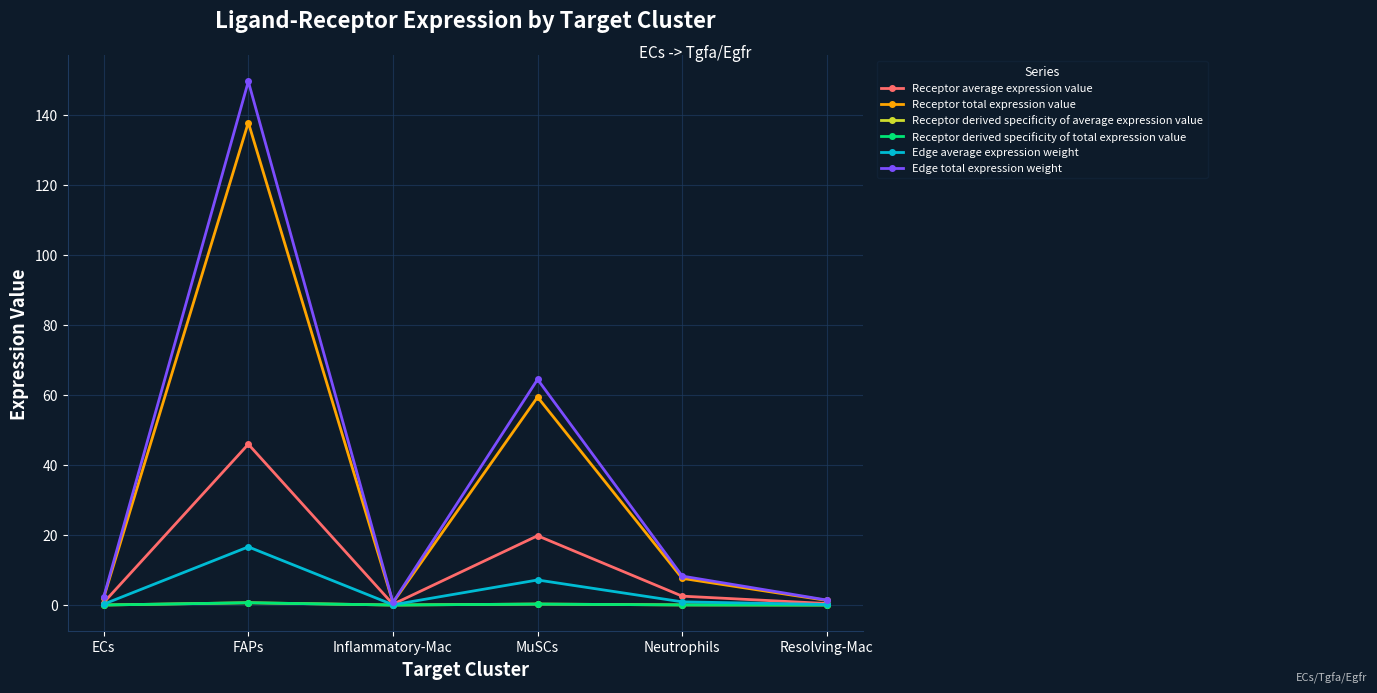

How many lines are shown in the chart?

6